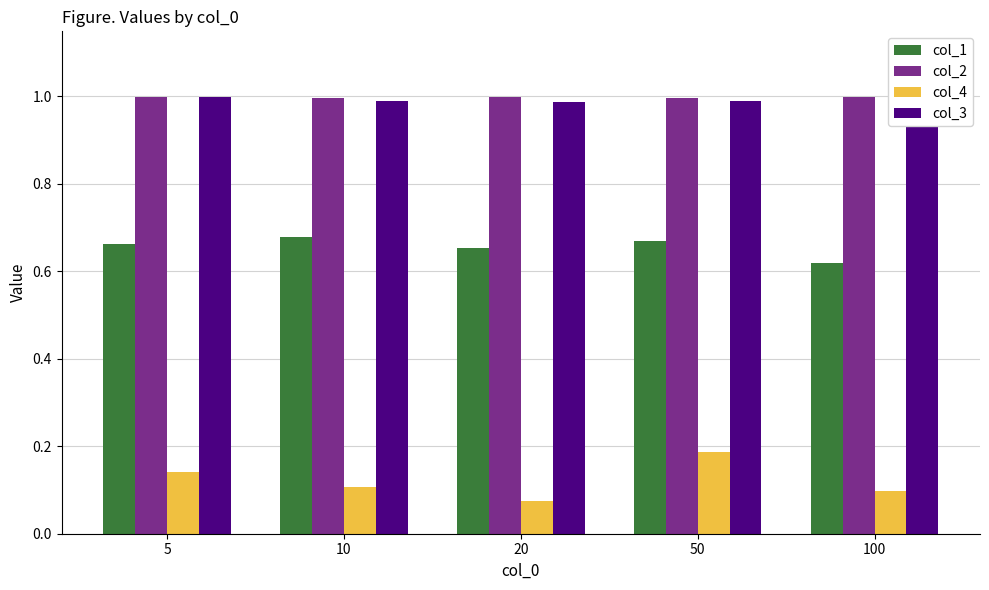

Is the value of col_4 at 10 greater than the value of col_2 at 5?

No